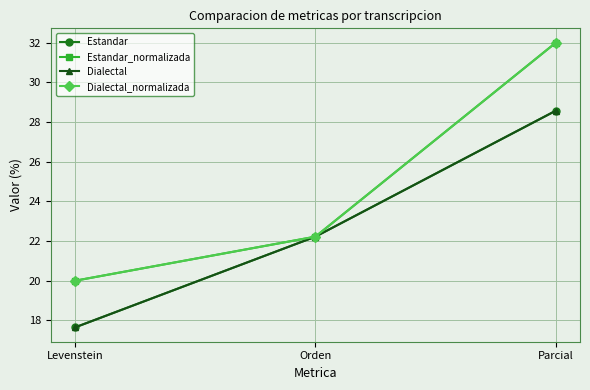

Is this an area chart (filled region under the line)?

No